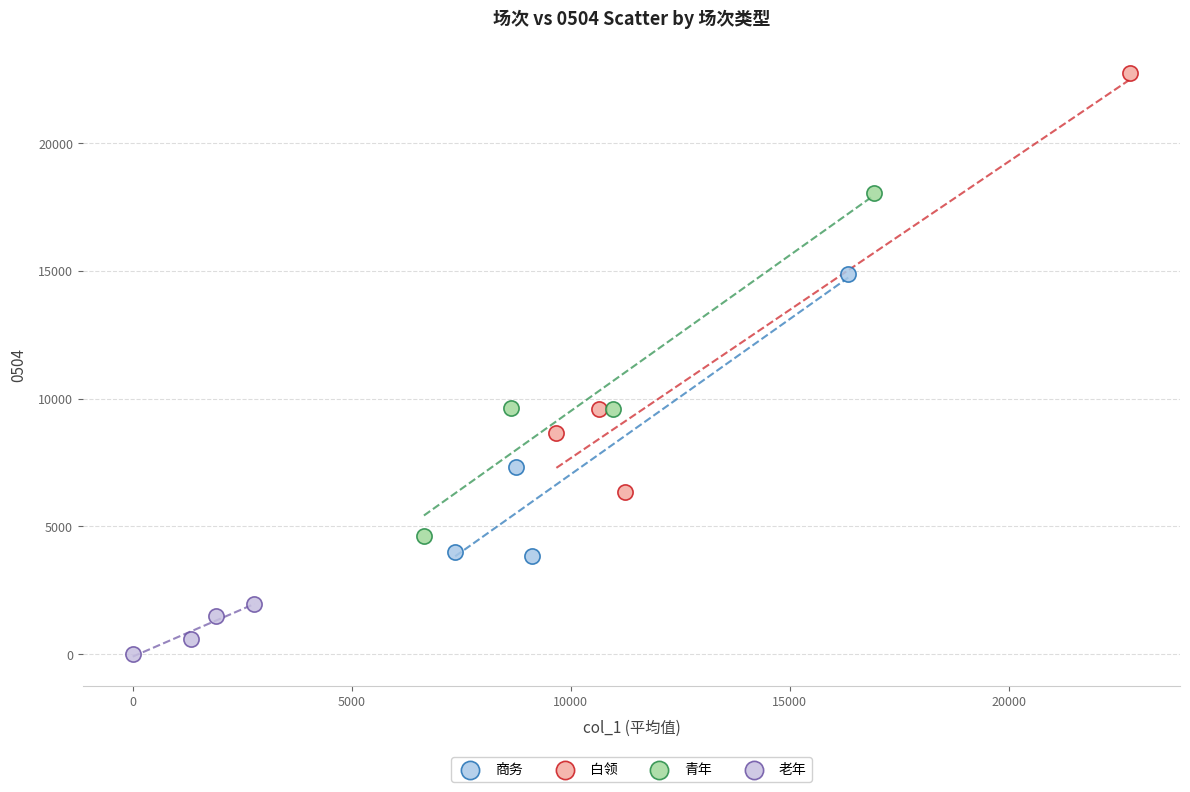

Which series has the largest Y range (max minus min)?

白领